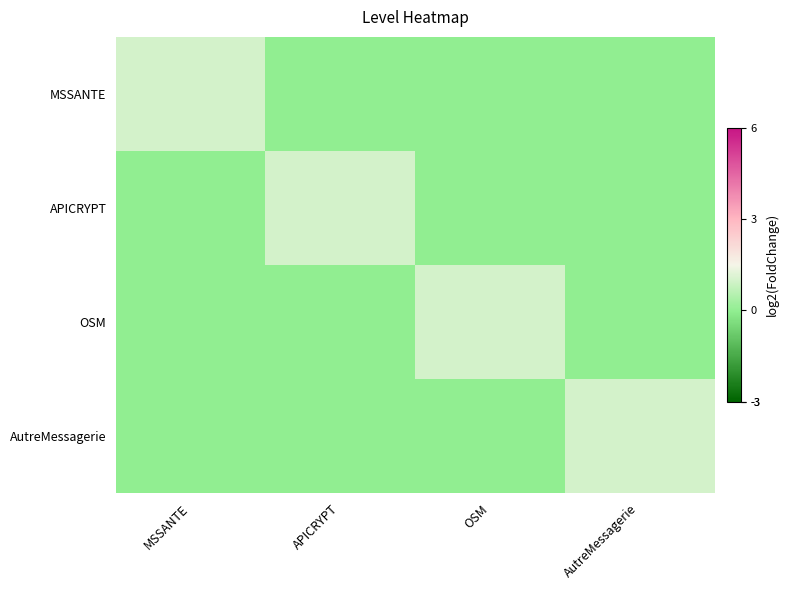

Reading left to right, transcribe all the data shown in this chart.

MSSANTE: MSSANTE=1	APICRYPT=0	OSM=0	AutreMessagerie=0
APICRYPT: MSSANTE=0	APICRYPT=1	OSM=0	AutreMessagerie=0
OSM: MSSANTE=0	APICRYPT=0	OSM=1	AutreMessagerie=0
AutreMessagerie: MSSANTE=0	APICRYPT=0	OSM=0	AutreMessagerie=1